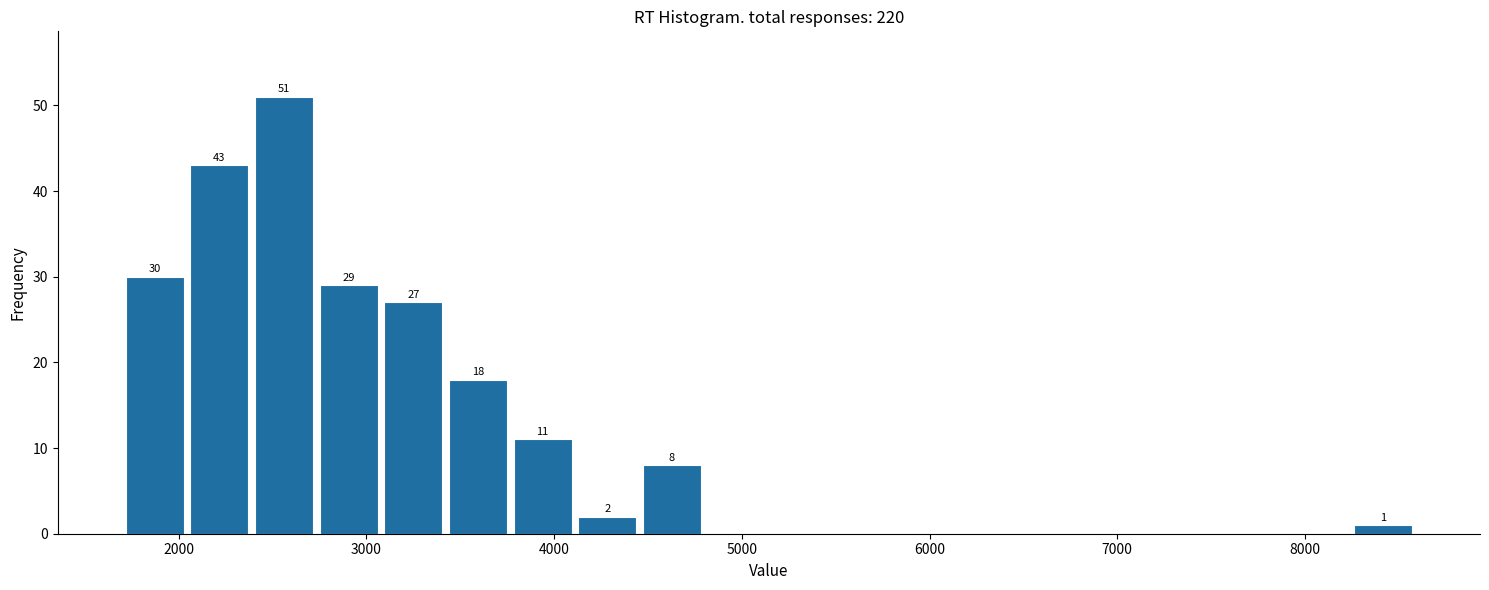

Around what value on the x-axis is the tallest bar? Give the approximate position of its centre, as read against the axis.

2600